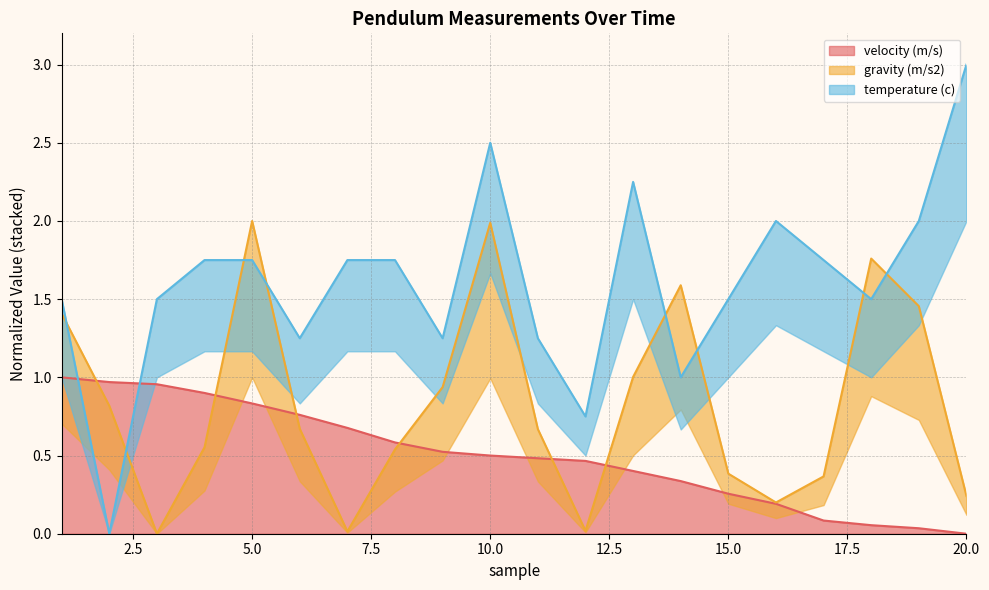

Is it true that temperature (c) equals 2.0 at 15?

False